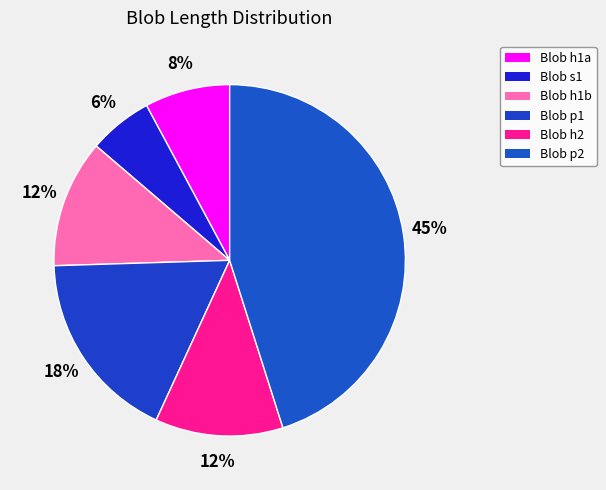

How many slices are in this pie chart?

6